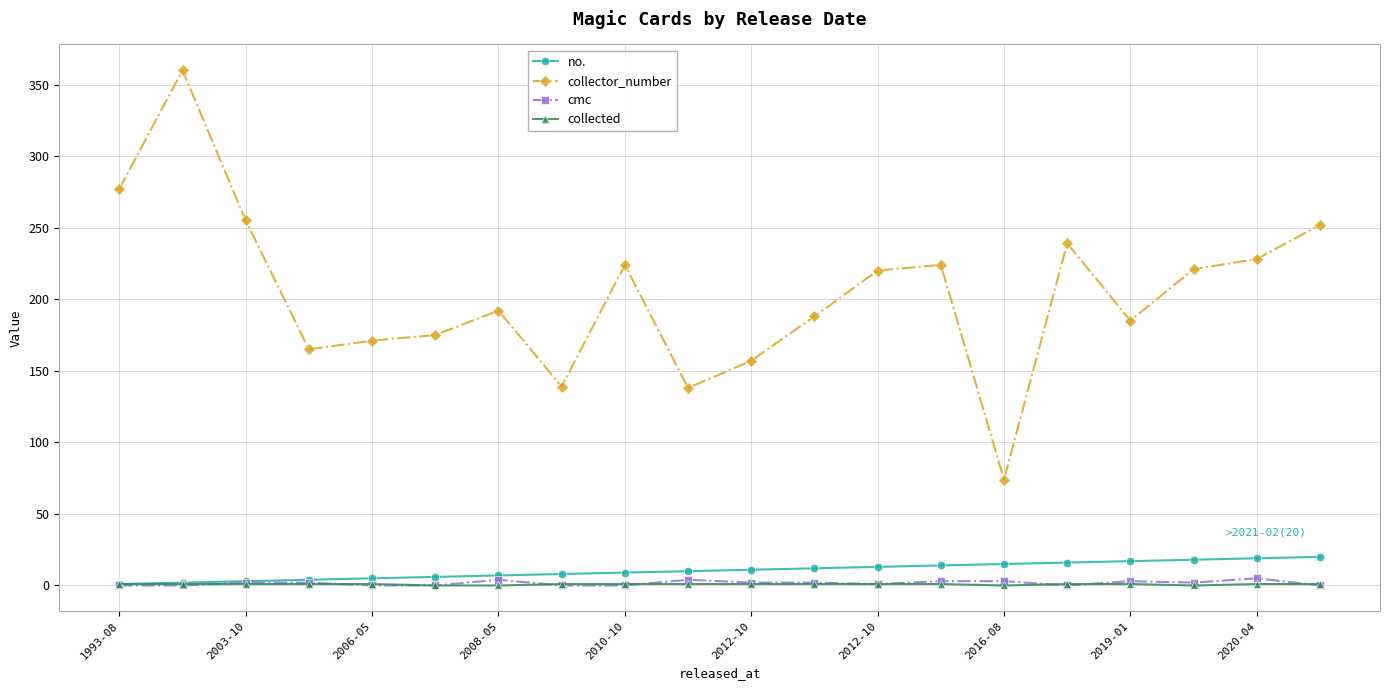

What are all the series names shown in the legend?

no., collector_number, cmc, collected